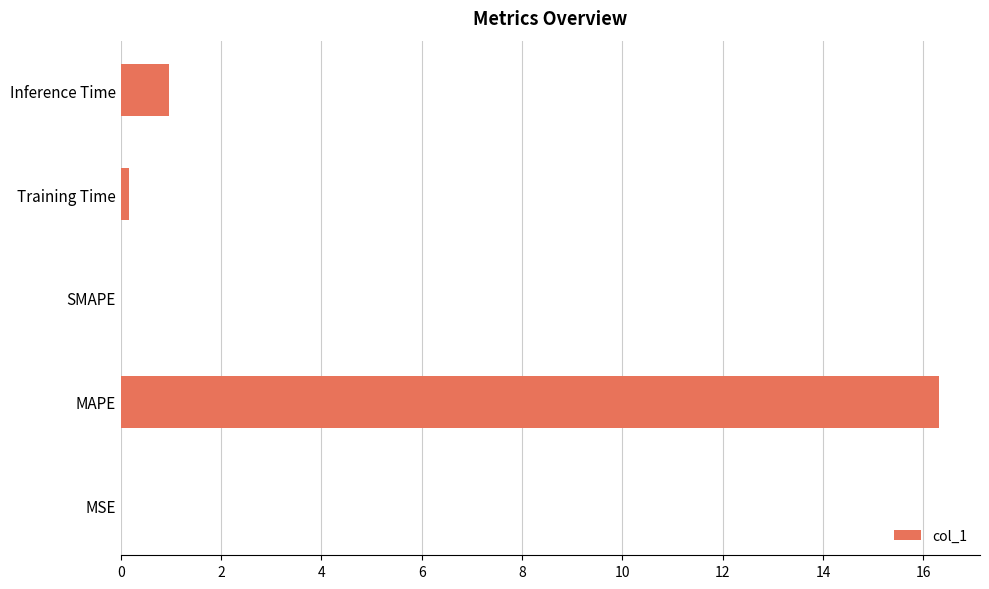

Between Training Time and Inference Time, which is larger?

Inference Time